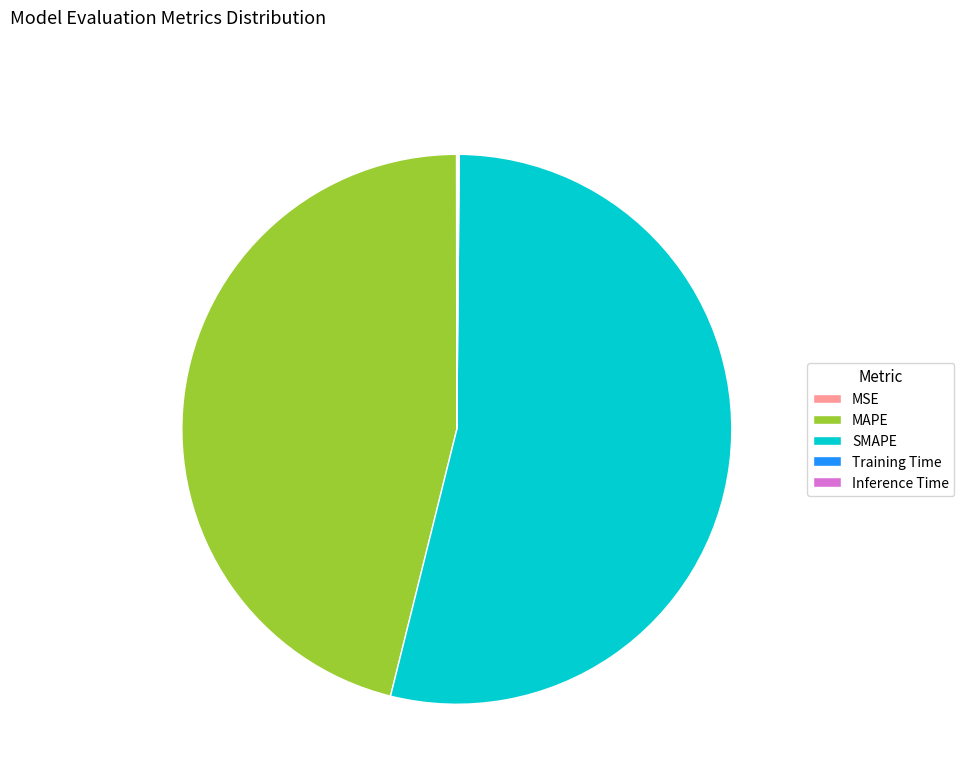

True or false: MAPE accounts for 46% of the total.

True